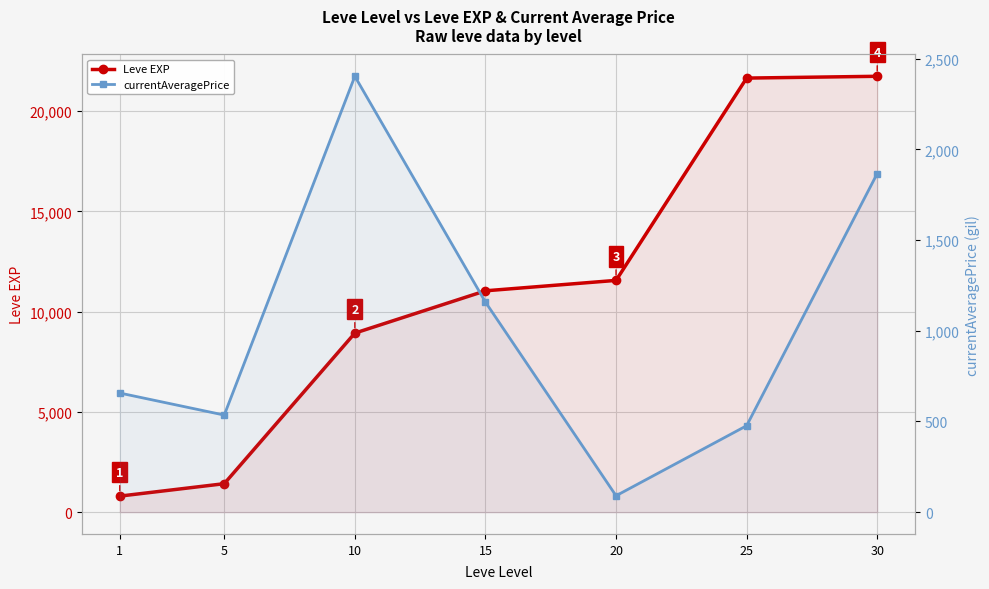

At which category is the sum across all series the highest?

30